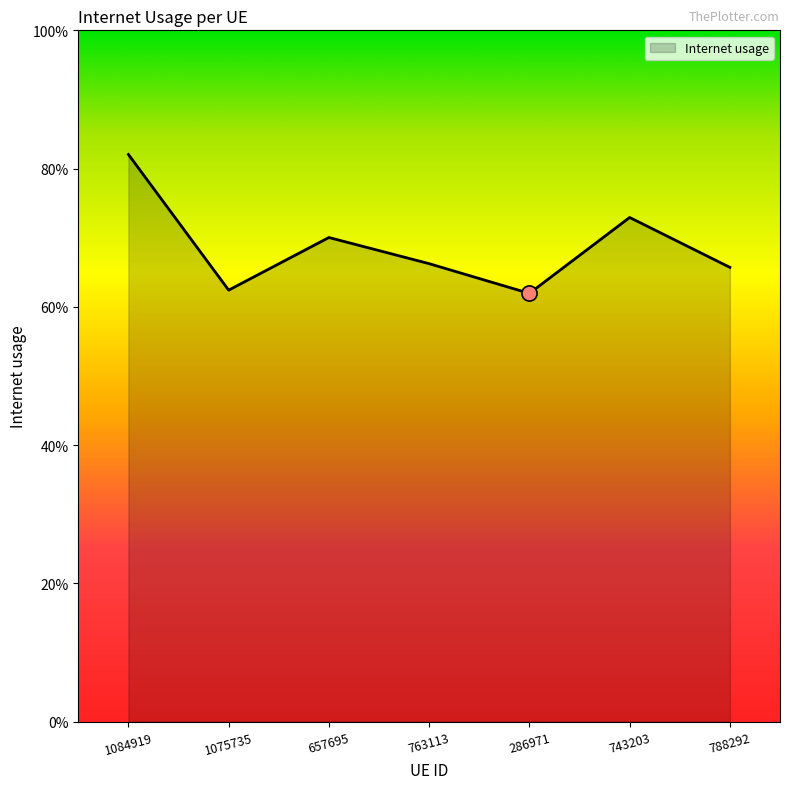

Which has a higher value, 1084919 or 286971?

1084919